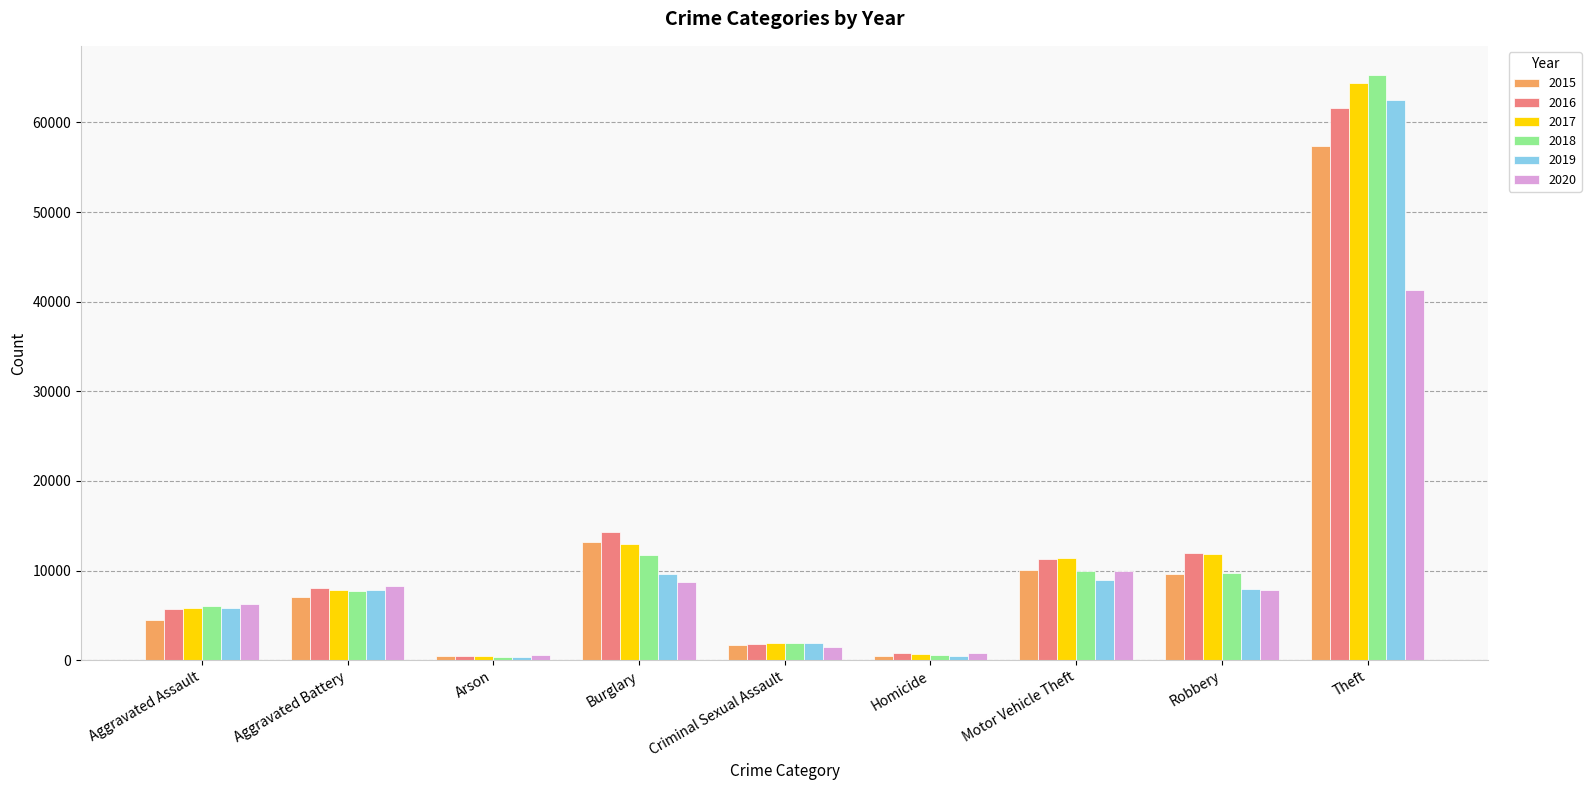

At which category is the sum across all series the highest?

Theft